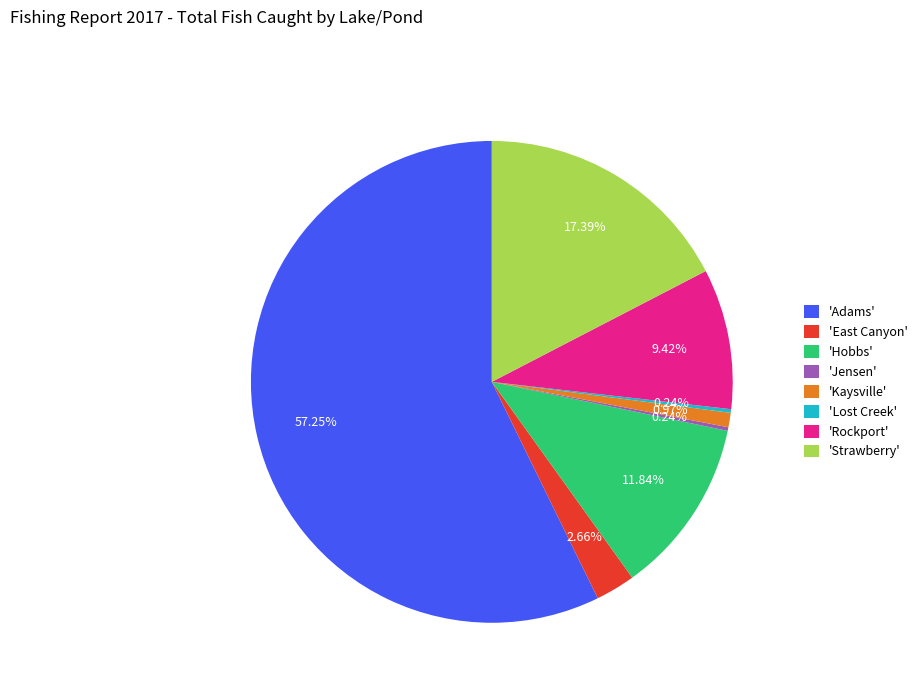

Which slice is the largest?

'Adams'